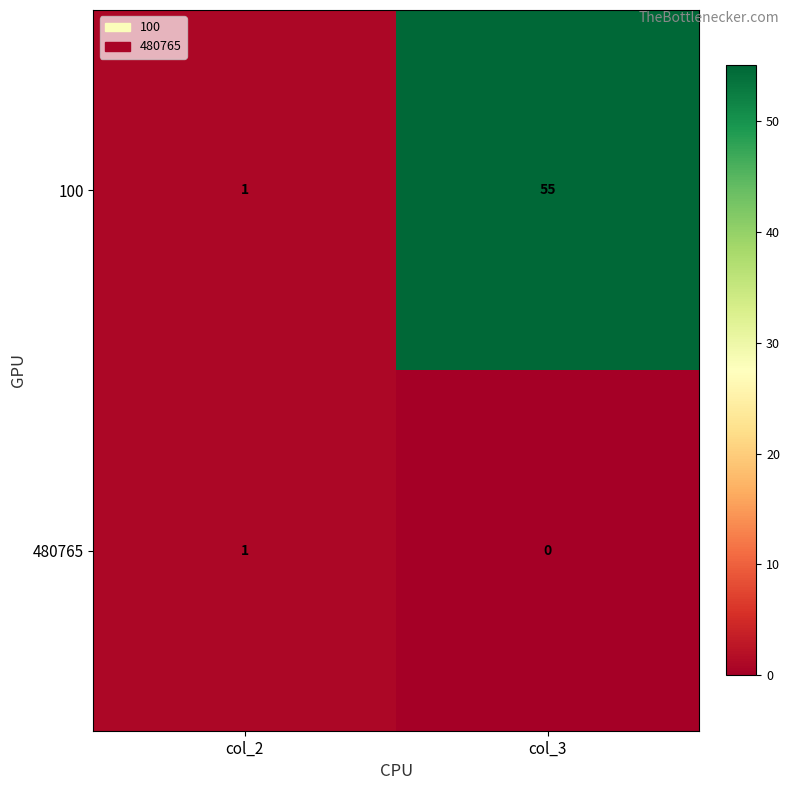

Where is 480765 nearest to the value 0?

col_3